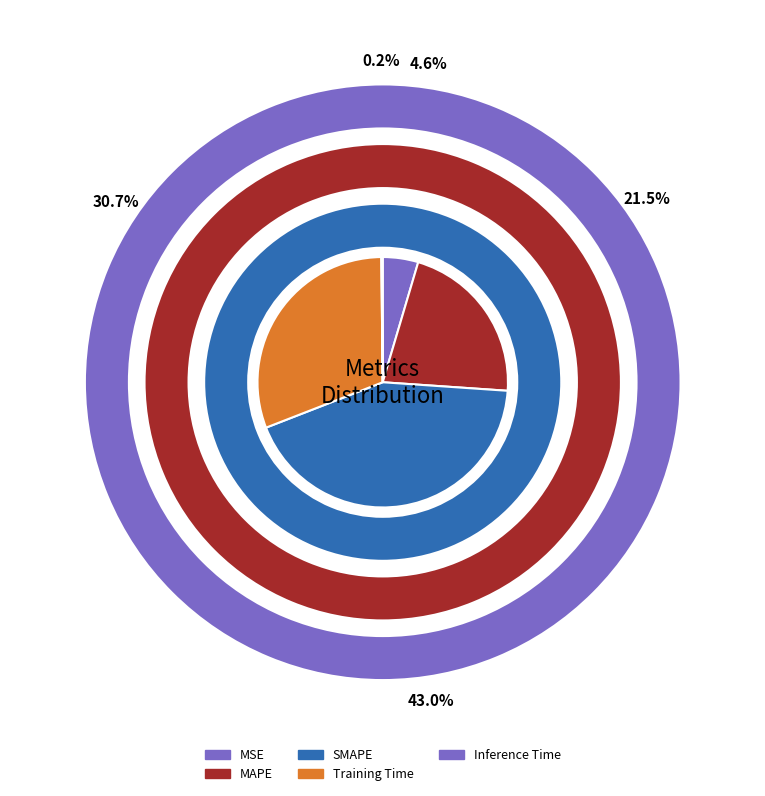

How many segments does this pie chart have?

5